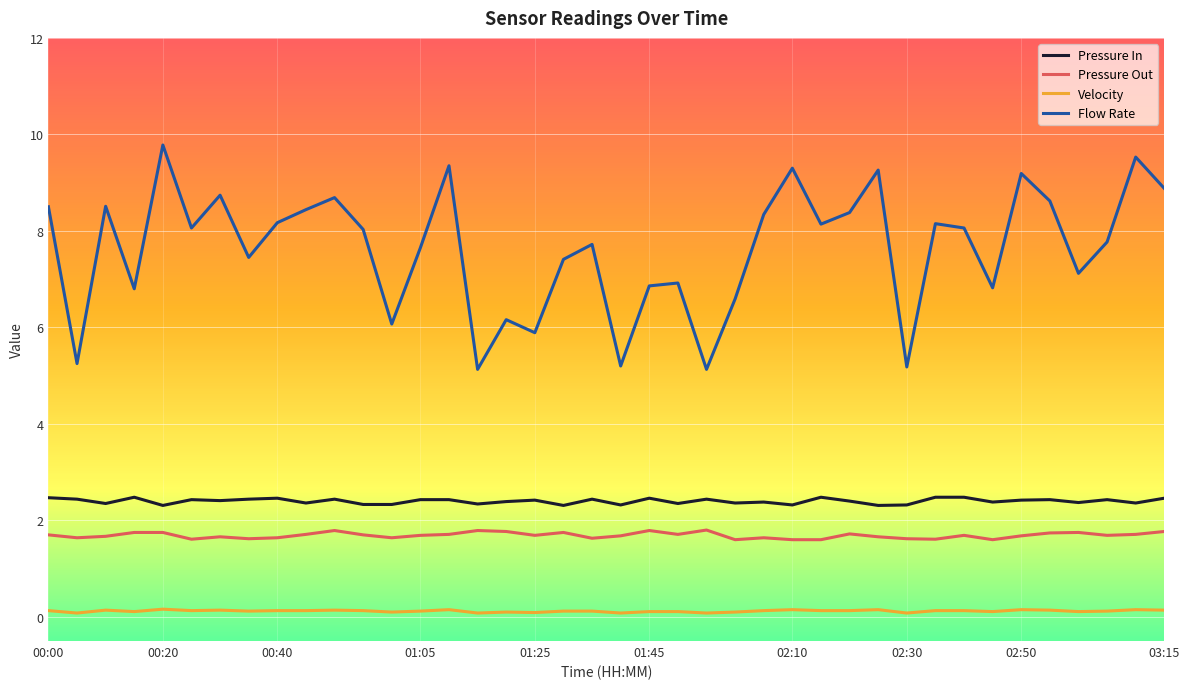

Is this an area chart (filled region under the line)?

No